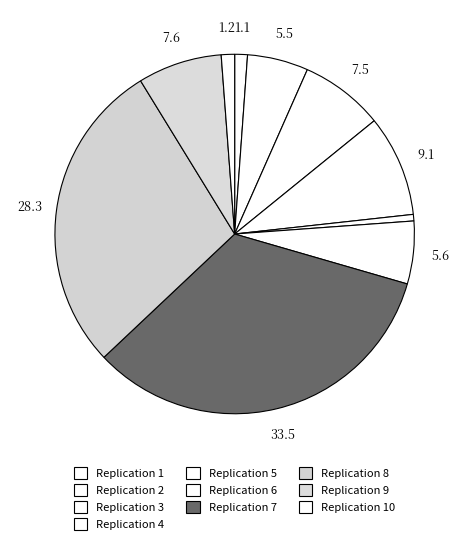

How many segments does this pie chart have?

10